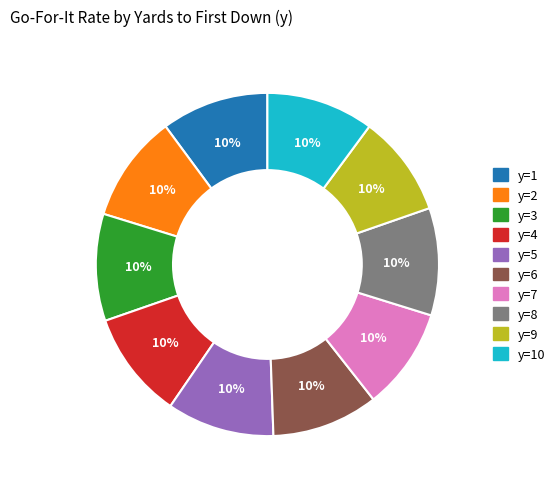

How many segments does this pie chart have?

10